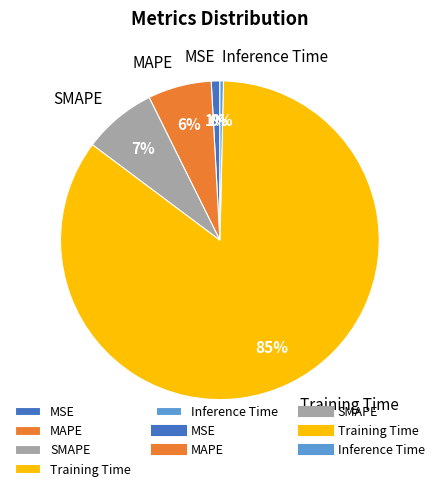

How many segments does this pie chart have?

5